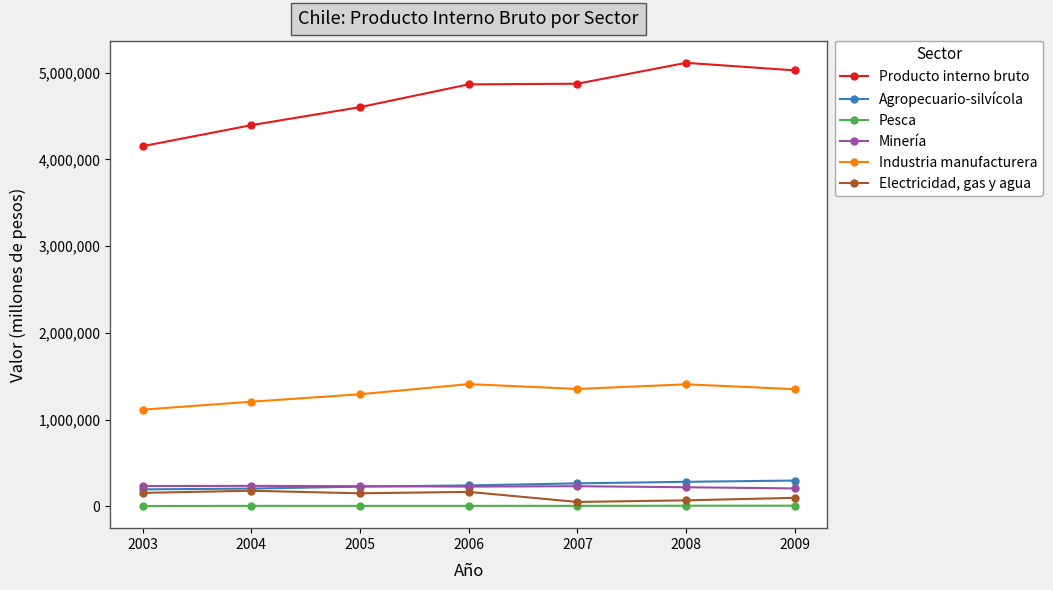

True or false: Pesca and Agropecuario-silvícola intersect in this chart.

False